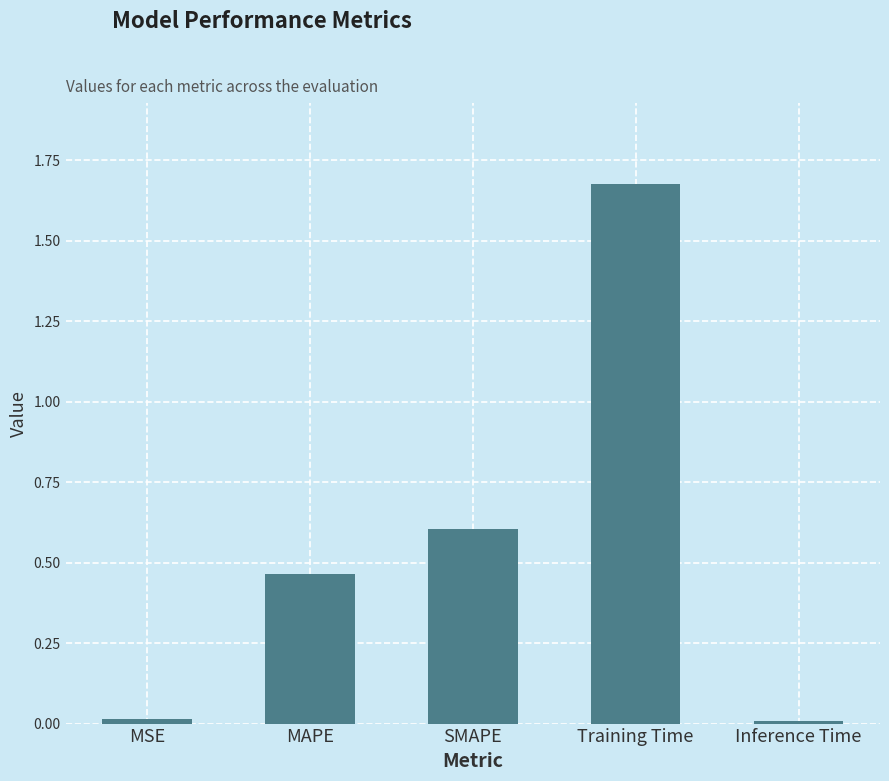

The chart shows a value of 0.0 at MSE. True or false?

True